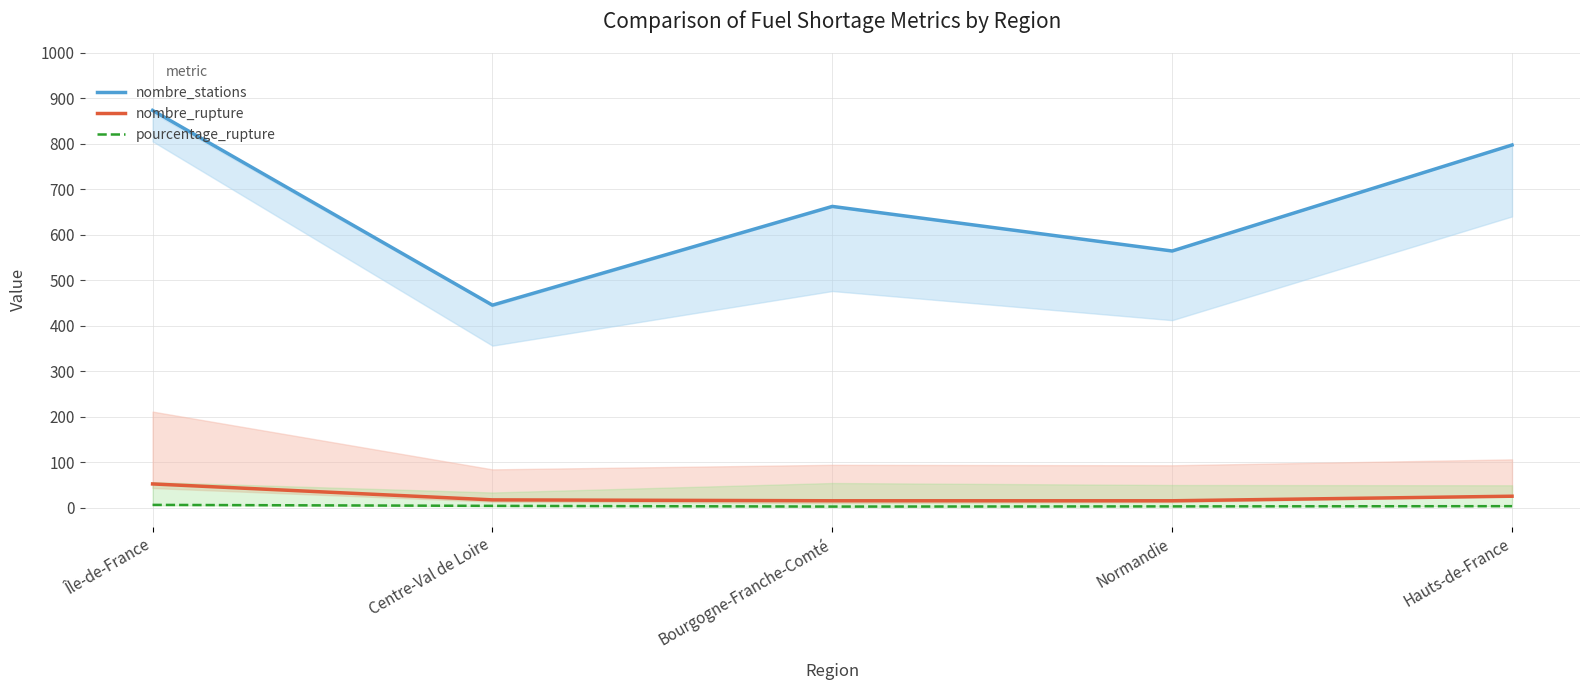

Which label corresponds to the largest value in the chart?

Île-de-France